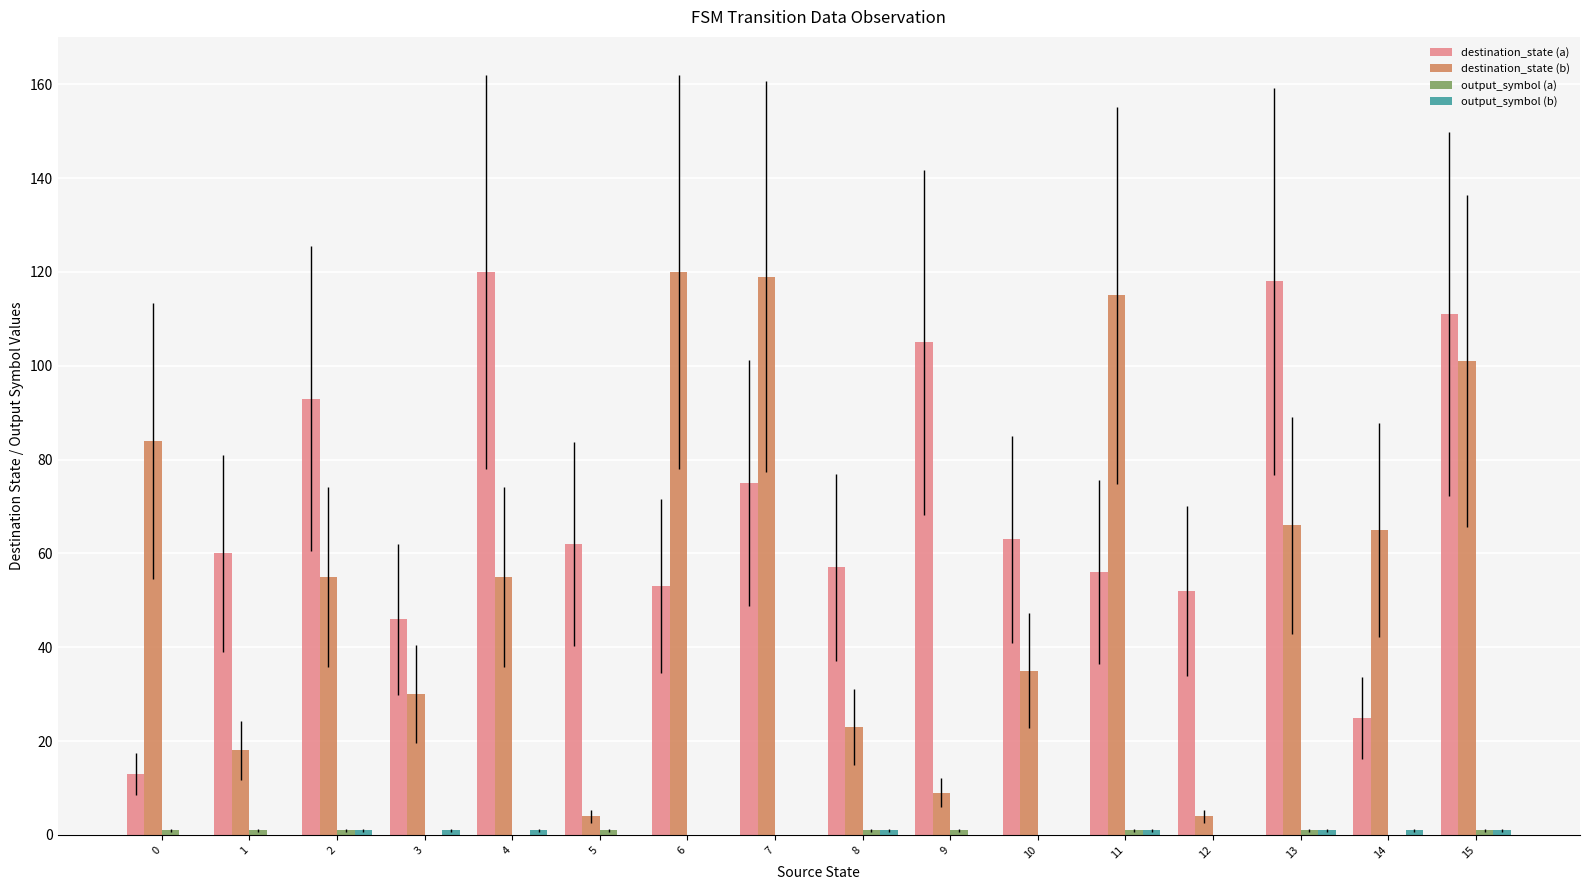

How many groups of bars are there?

16